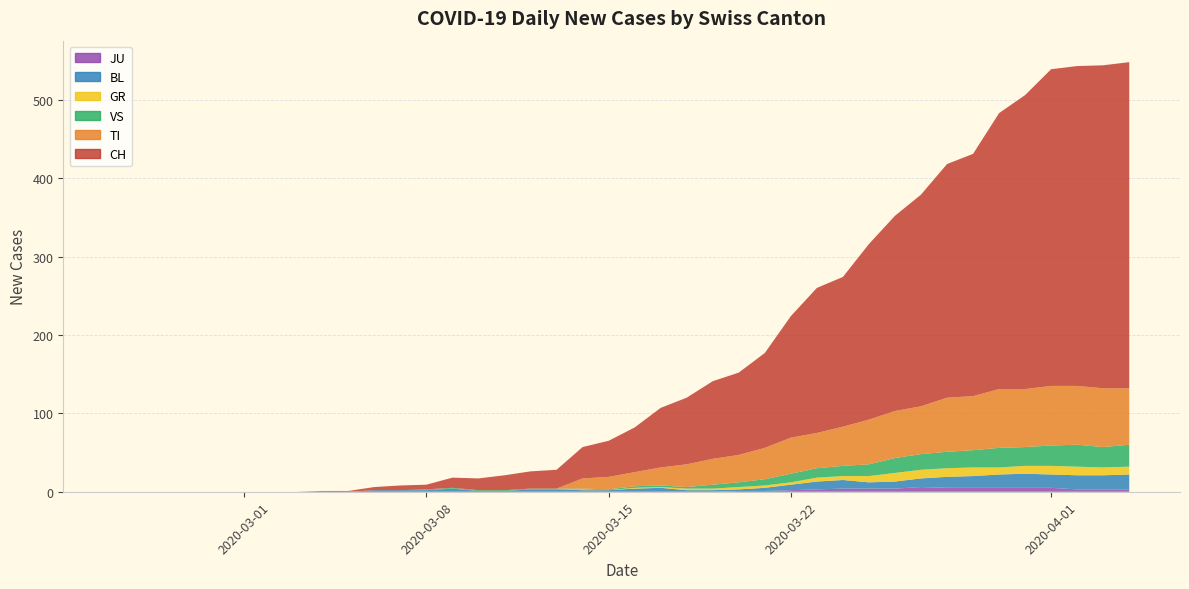

How many lines are shown in the chart?

6